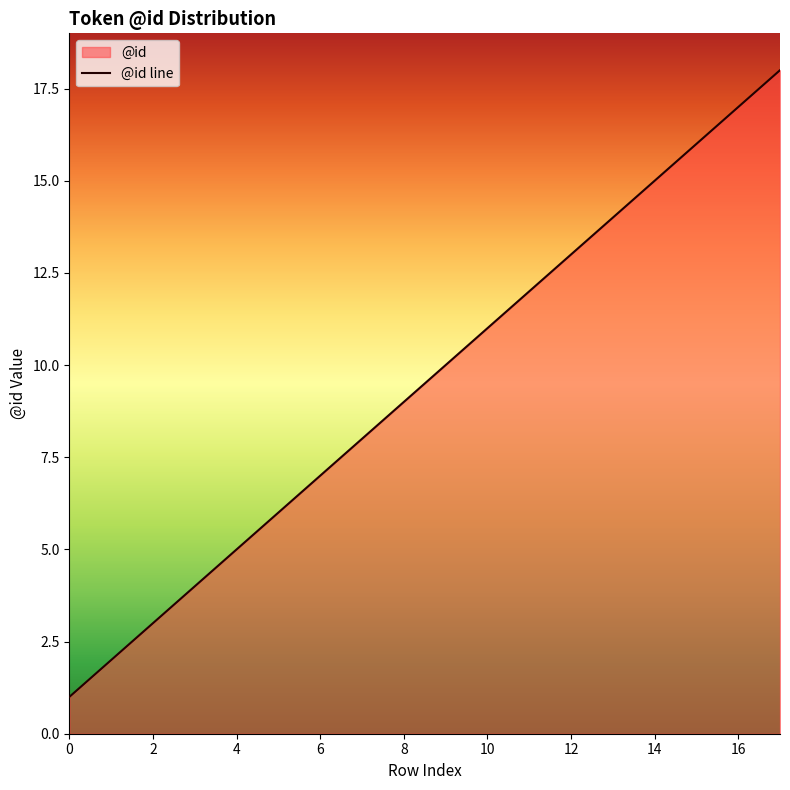

Reading left to right, transcribe all the data shown in this chart.

1	2	3	4	5	6	7	8	9	10	11	12	13	14	15	16	17	18